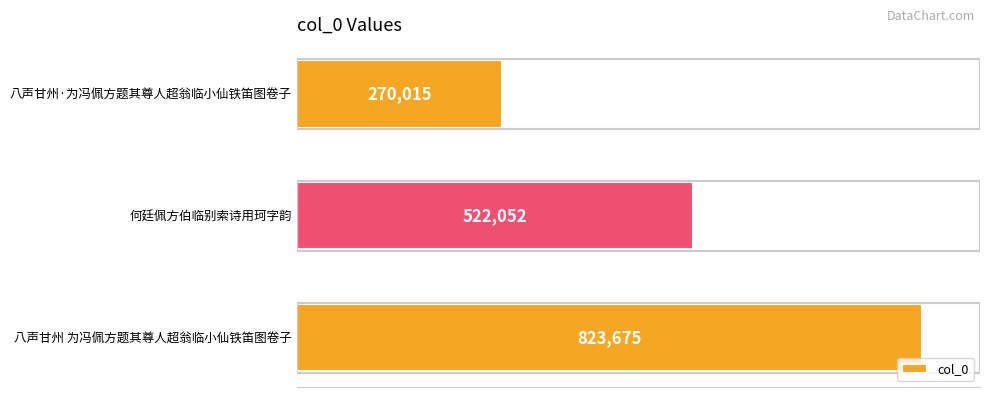

What is the label of the 2nd bar from the top?

何廷佩方伯临别索诗用珂字韵